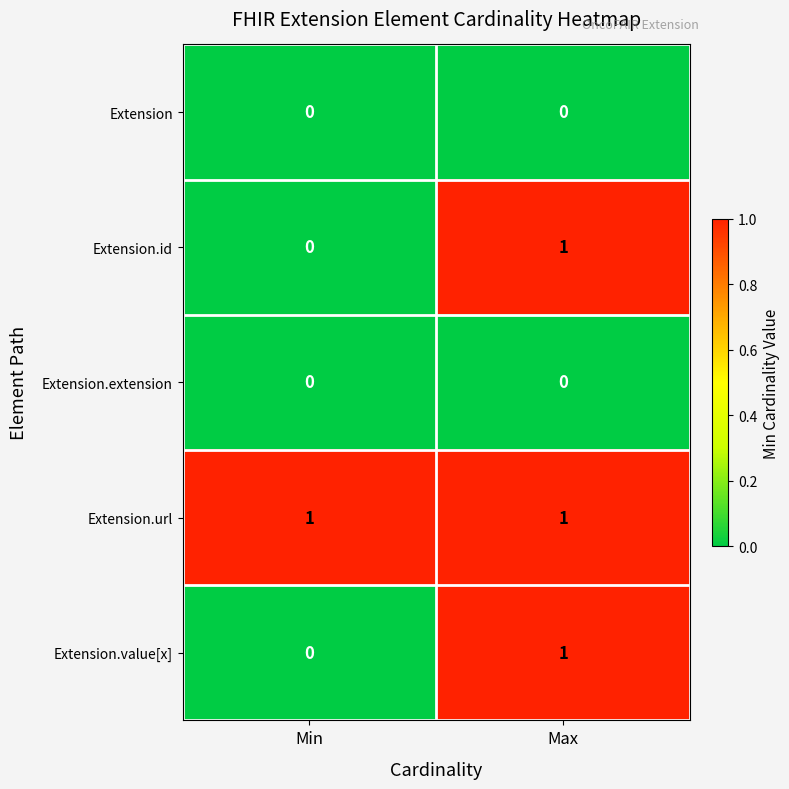

Rank the categories by Extension.id value from lowest to highest.

Min, Max